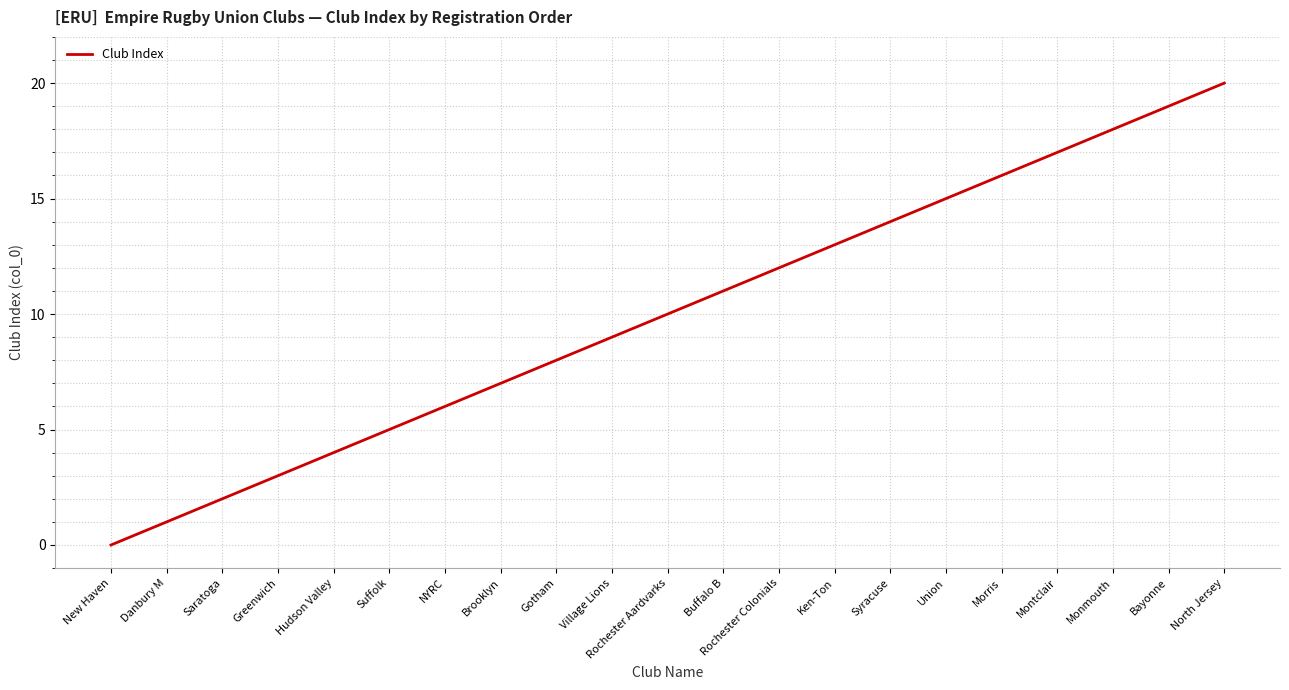

What is the ratio of the value at Morris to the value at NYRC?

2.7